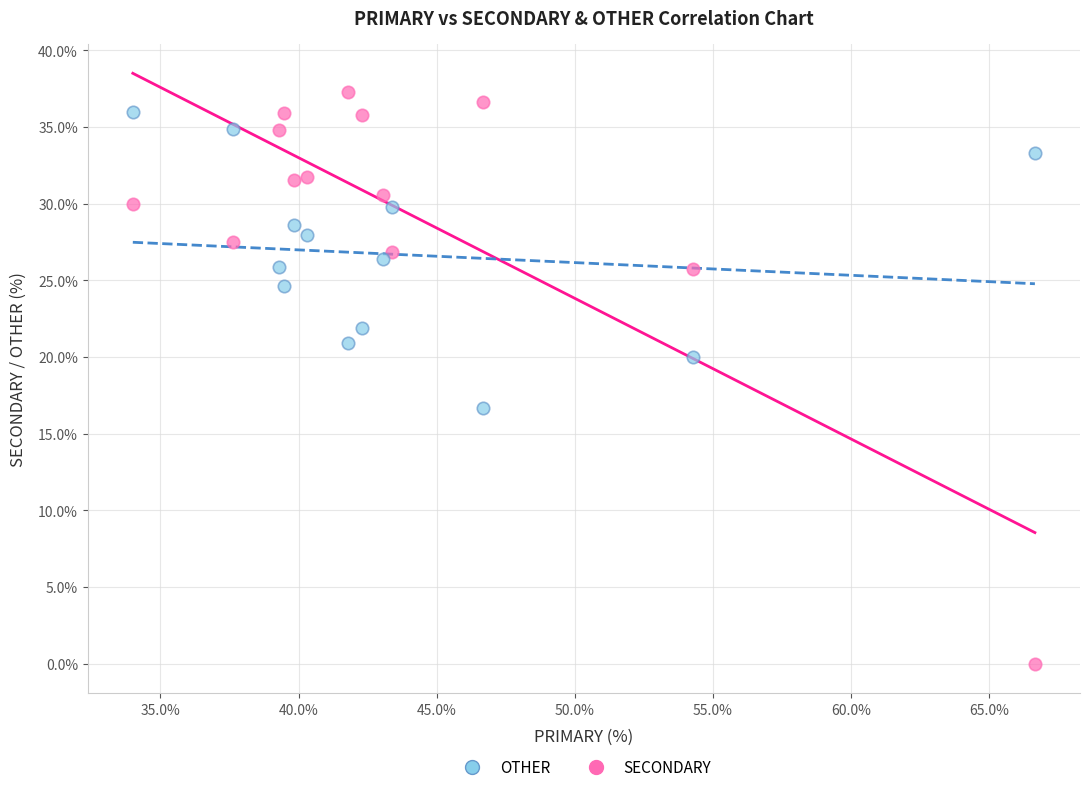

Across all series, what Y value is closest to 18?

16.7